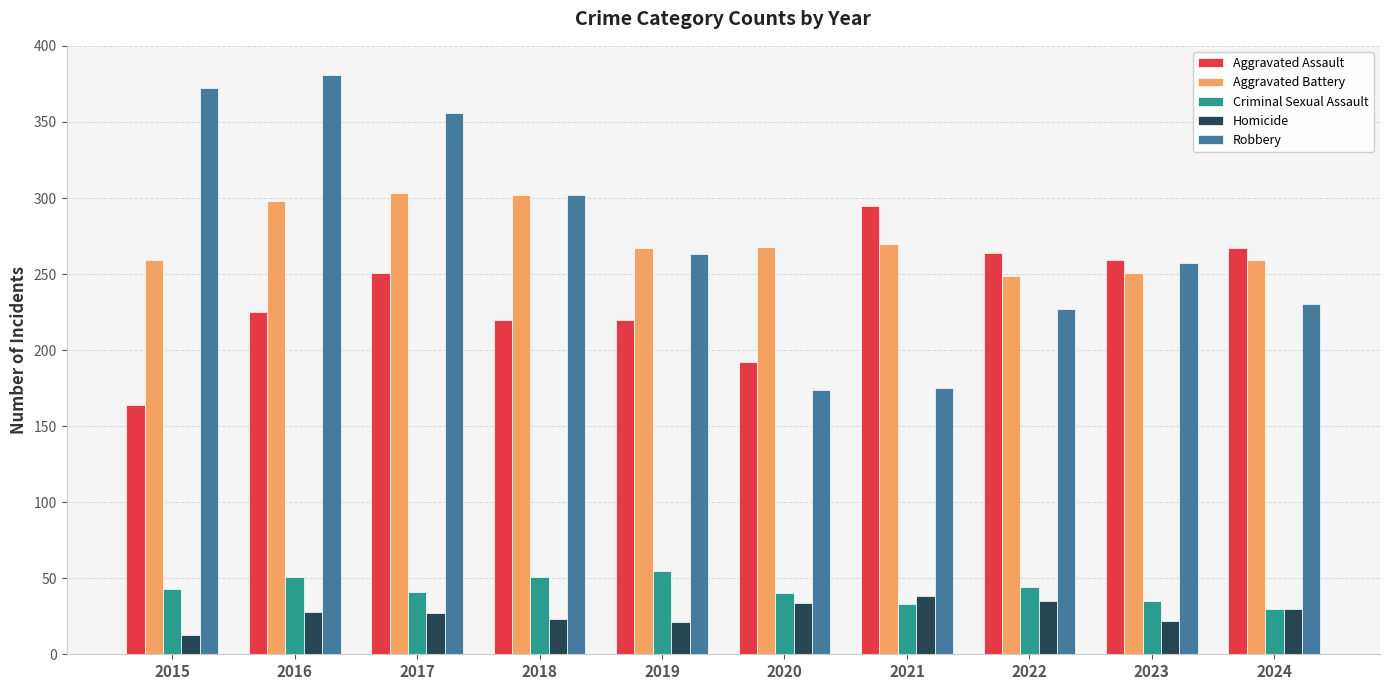

Between 2021 and 2022, which series saw the biggest shift?

Robbery